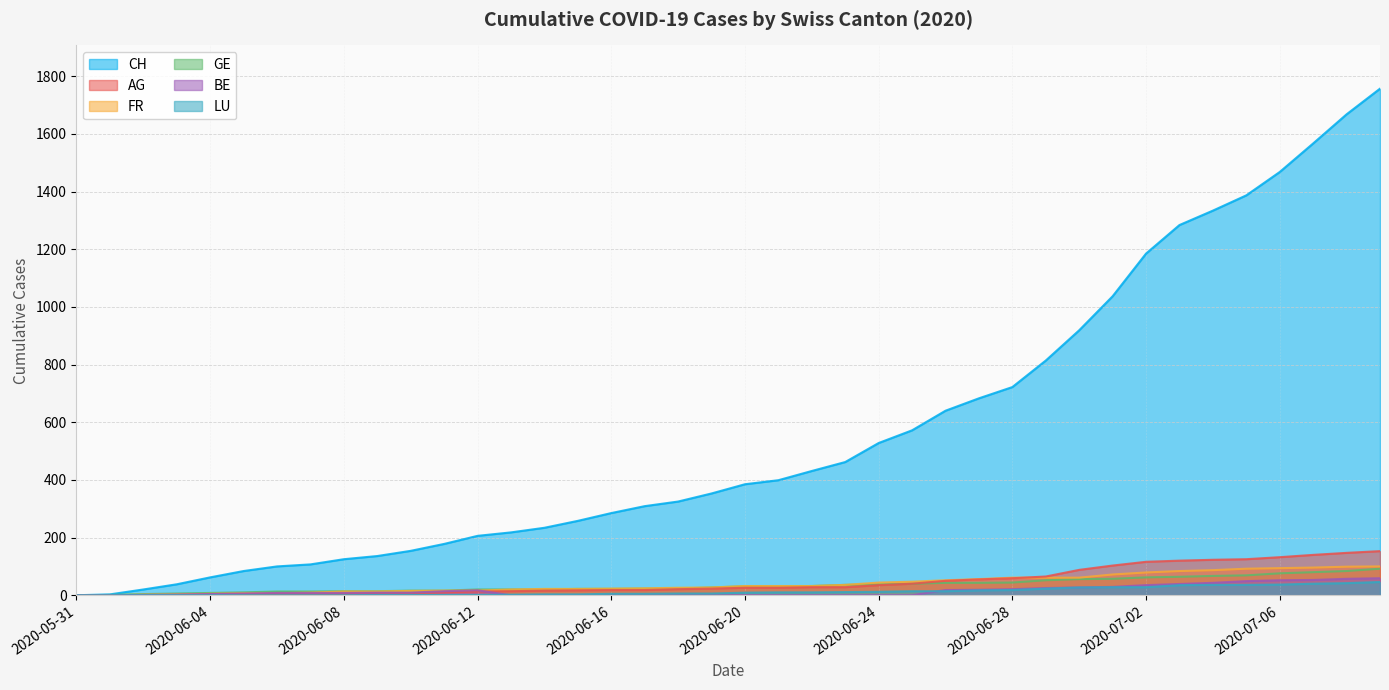

What is the average value of the FR series?

40